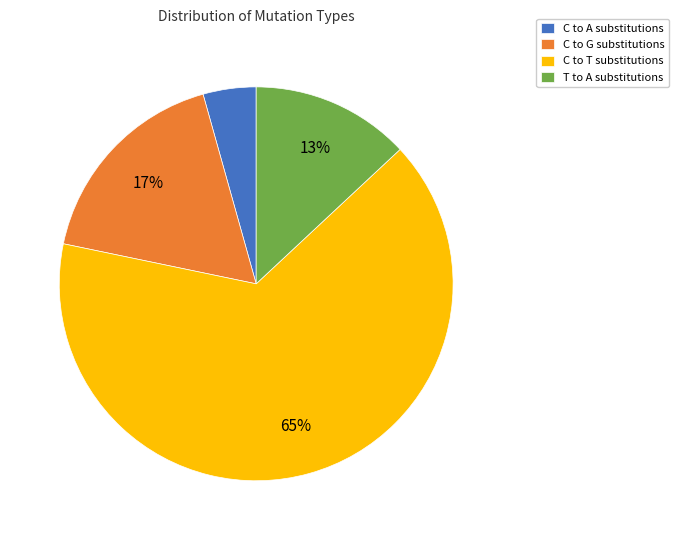

Which category has the biggest portion of the pie?

C to T substitutions